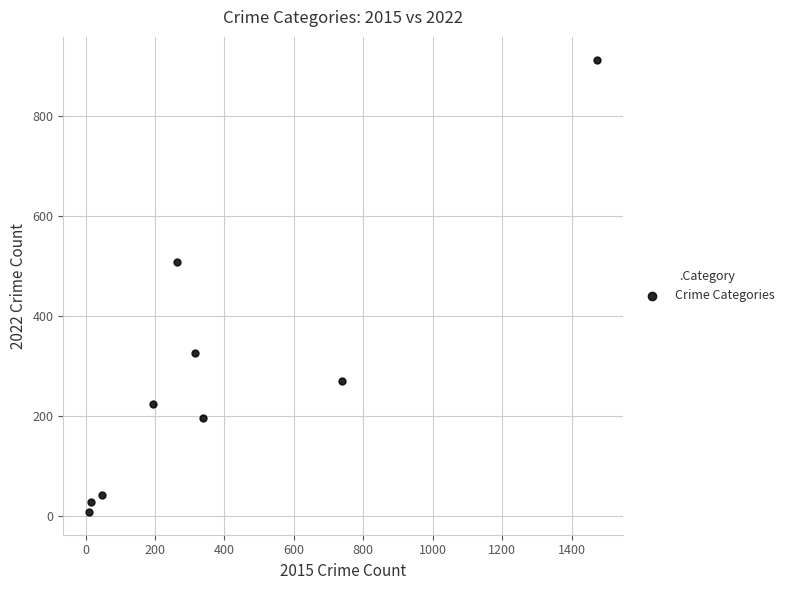

What is the average Y value?

279